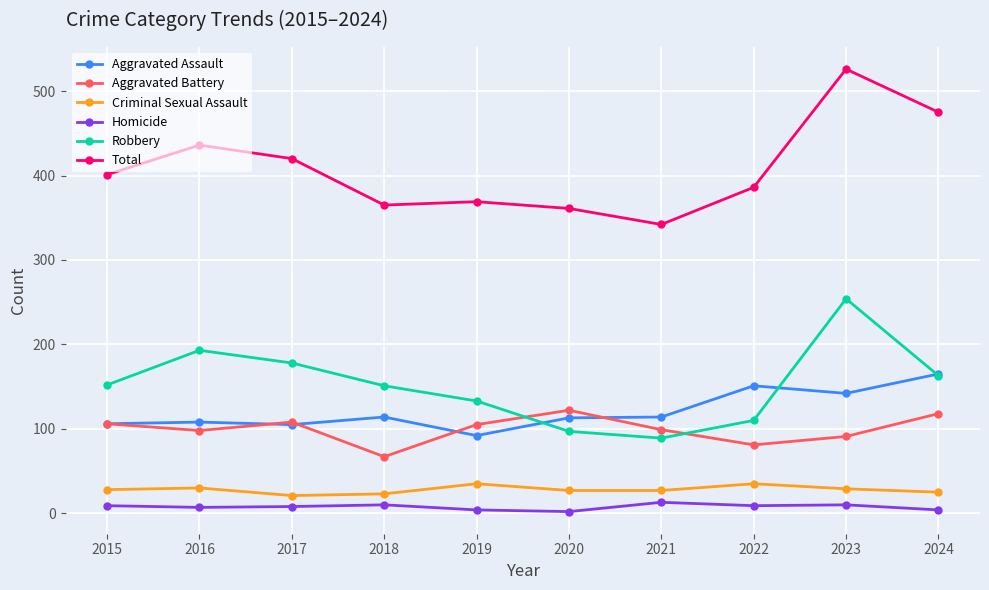

What is the highest value of the Total series?

526